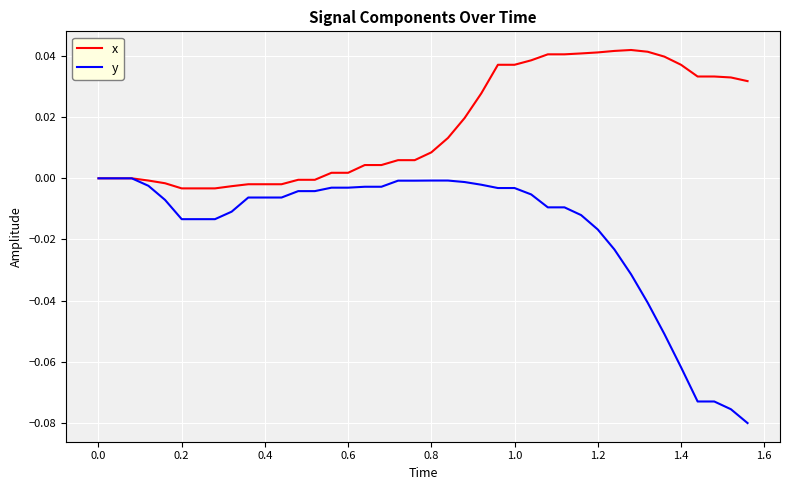

Rank the series by their average value, from highest to lowest.

x, y